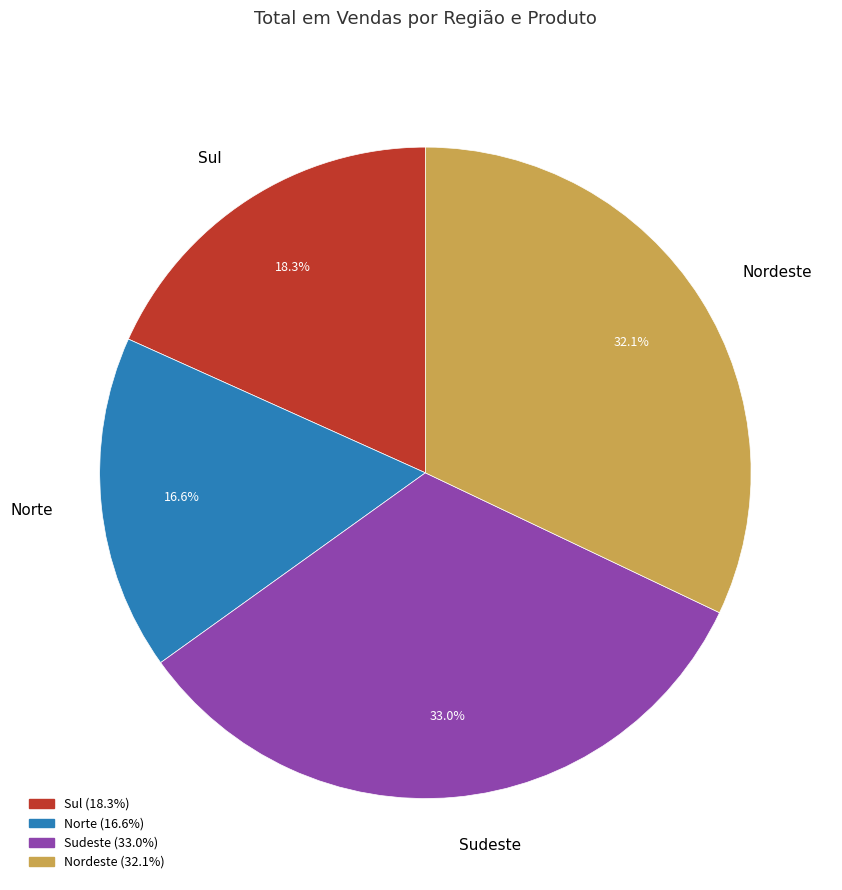

Does any single category account for the majority?

No